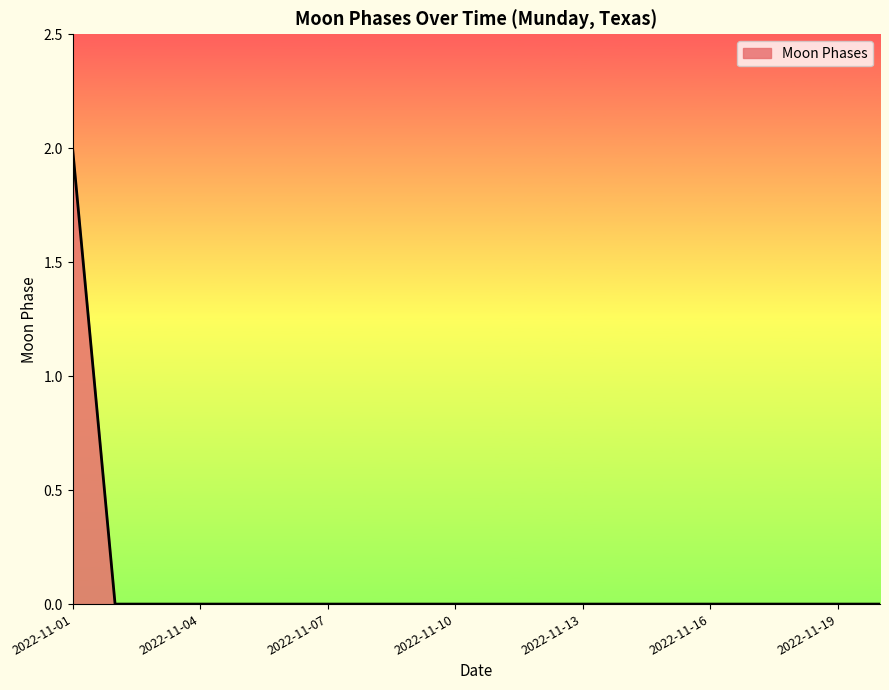

Does the chart have visible grid lines?

No